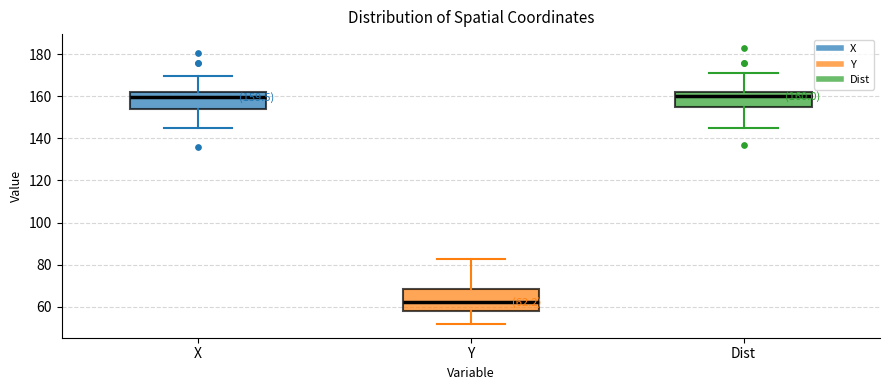

Which box's median line is the lowest?

Y